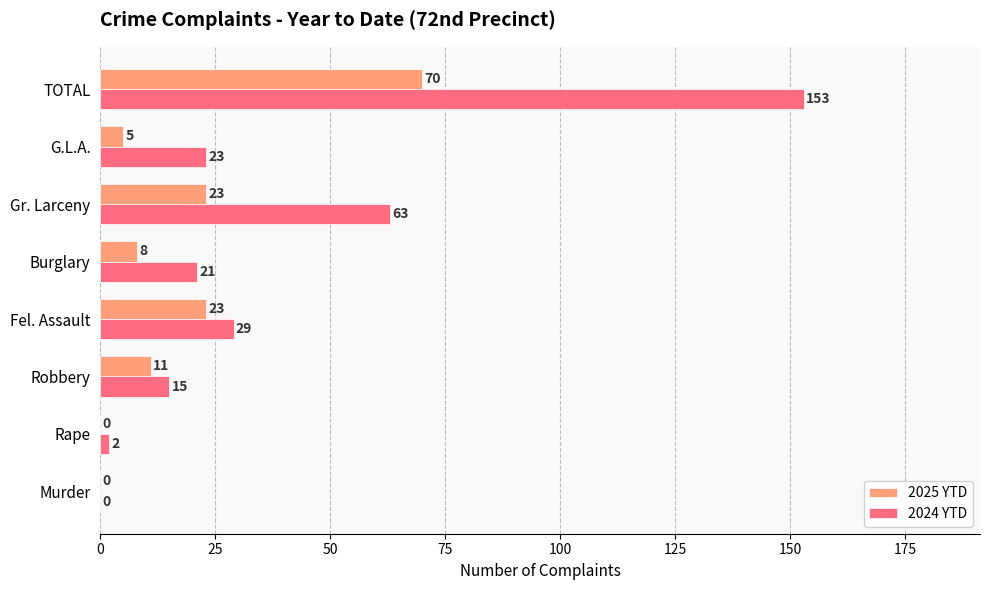

The value of 2025 YTD at Murder is 0. True or false?

True